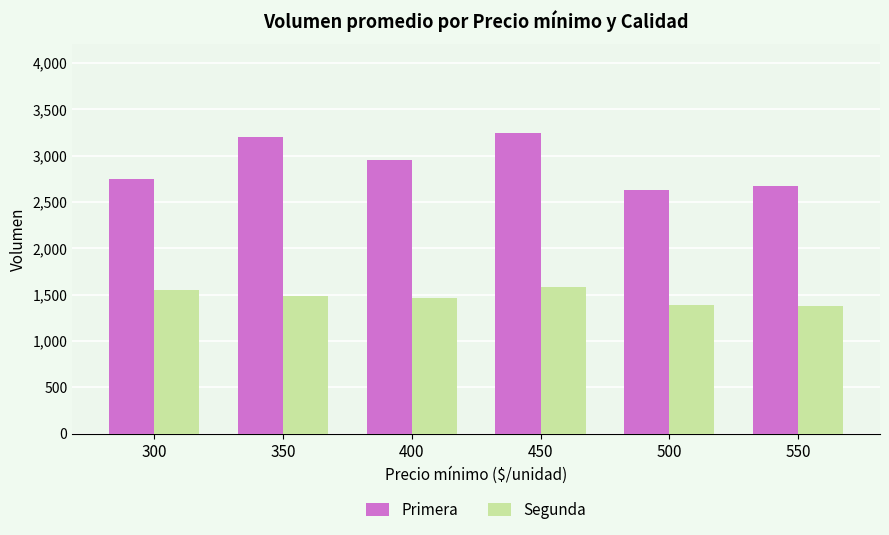

What is the total value across all series at 450?

4830